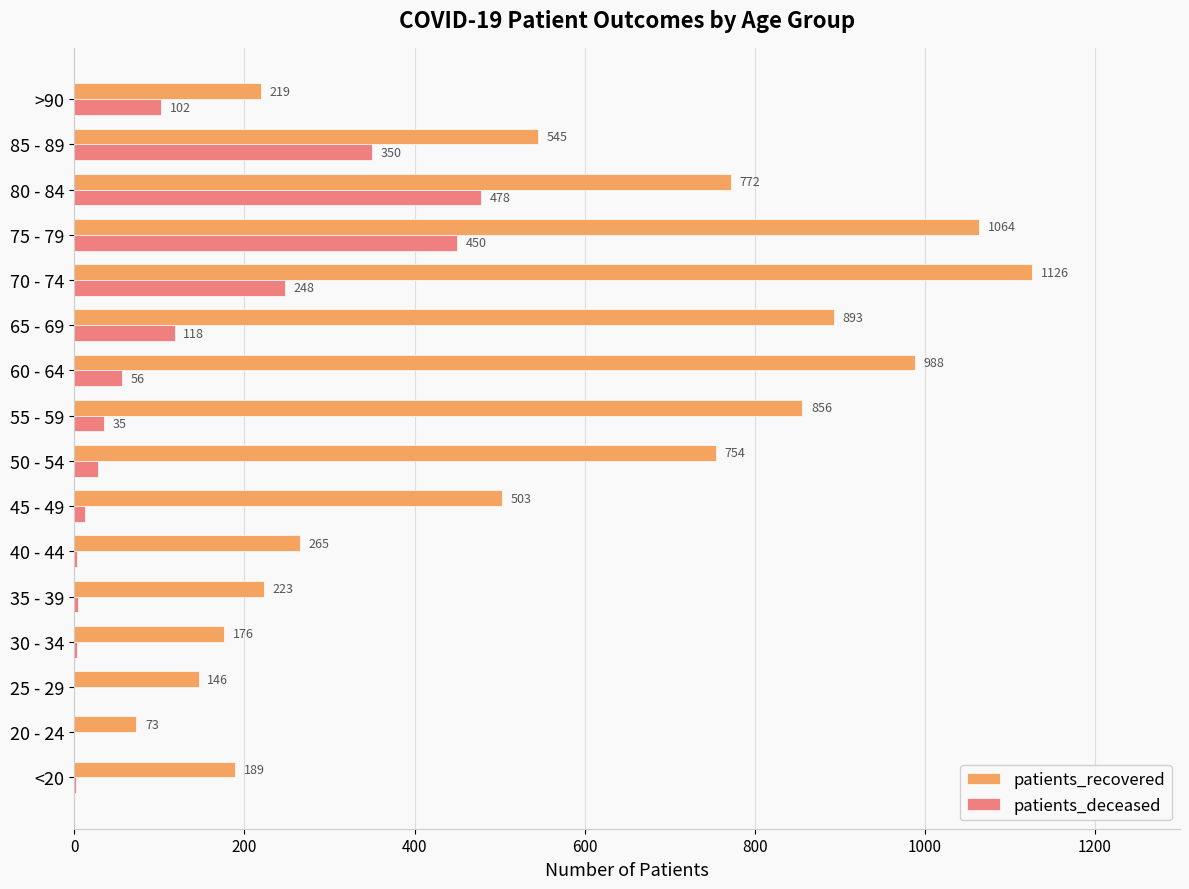

True or false: patients_recovered has a value of 189 at <20.

True